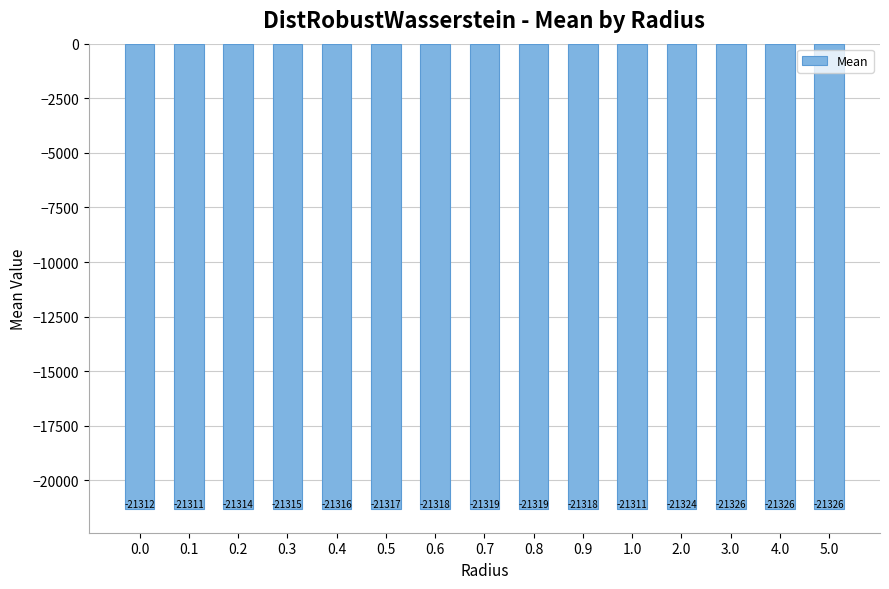

What is the smallest value displayed?

-21326.2